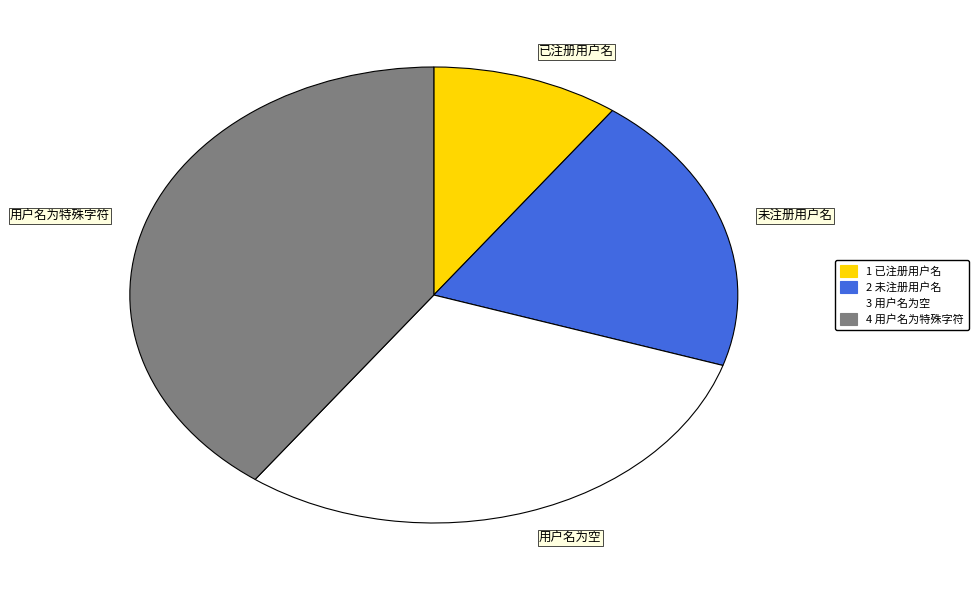

How many segments does this pie chart have?

4